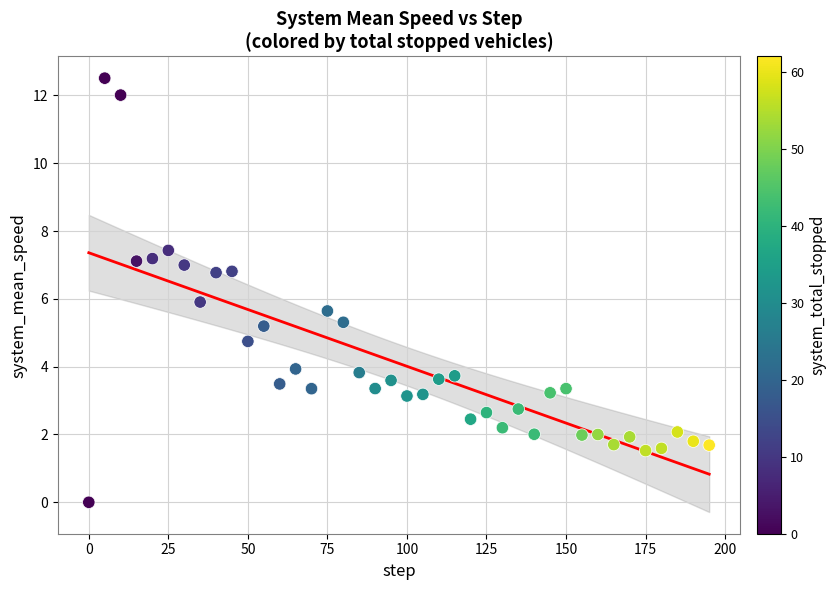

What is the range of Y values (max minus min)?

12.5